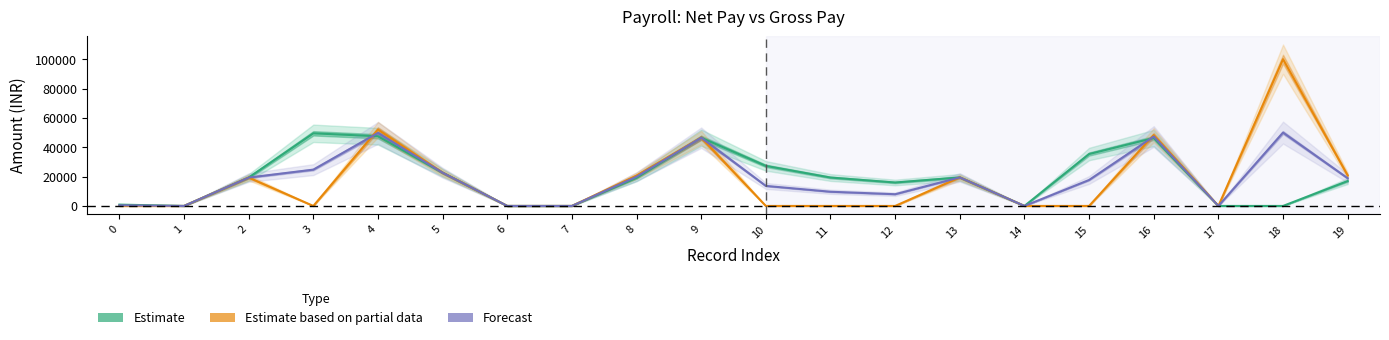

True or false: Estimate (Netpay) and Estimate based on partial data (Grosspay) cross at least once.

True